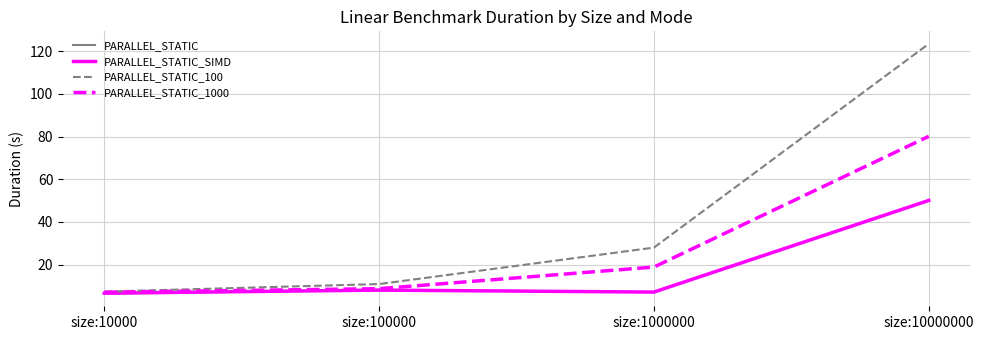

Reading right to left, list all the values displayed in this chart.

PARALLEL_STATIC: 50.1	7.1	8.1	6.3
PARALLEL_STATIC_SIMD: 50.1	7.1	8.0	6.6
PARALLEL_STATIC_100: 123.5	28.0	10.9	7.3
PARALLEL_STATIC_1000: 80.1	18.9	8.7	7.0